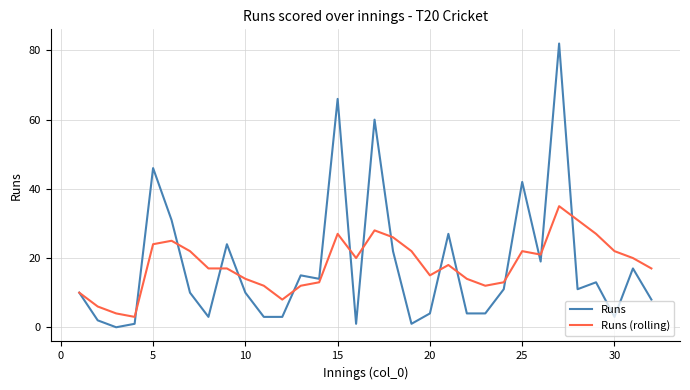

What is the maximum value shown in the chart?

82